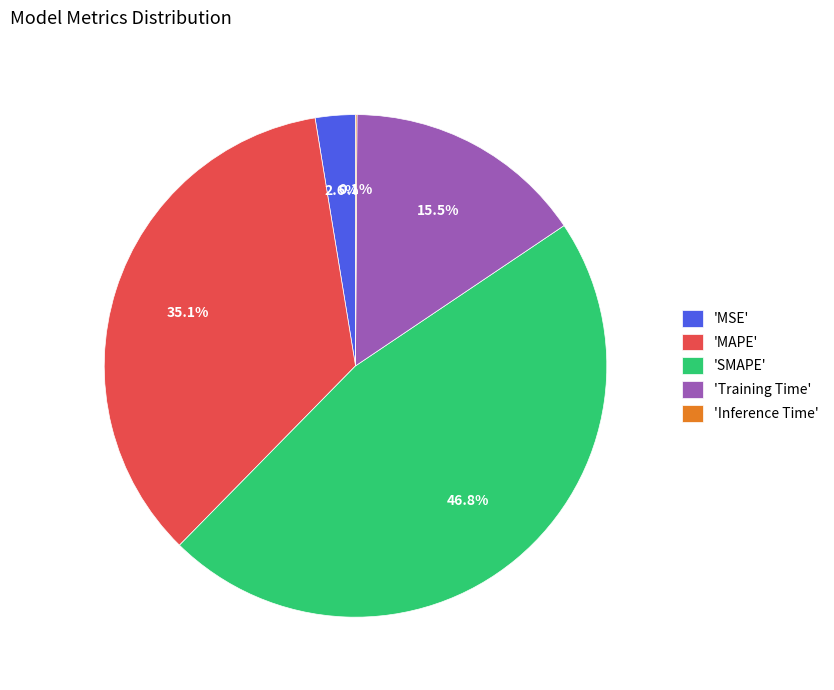

What is the largest slice in the pie chart?

'SMAPE'